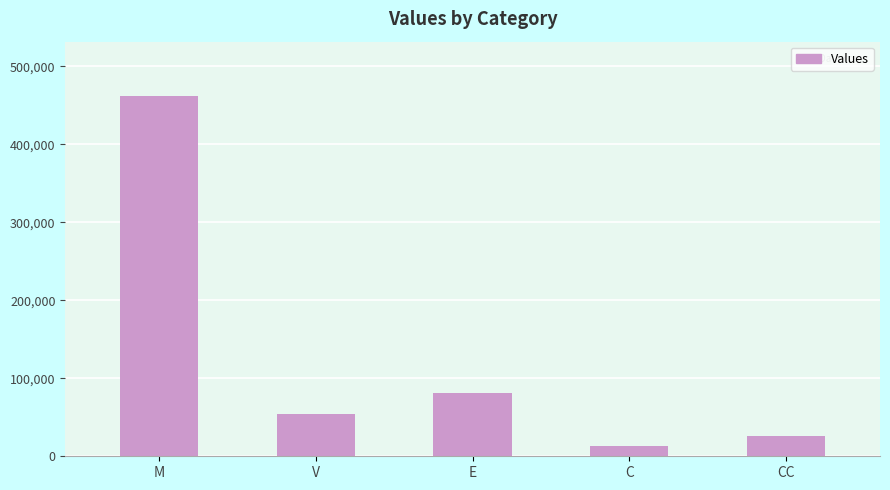

What is the difference between the values at C and CC?

12896.8